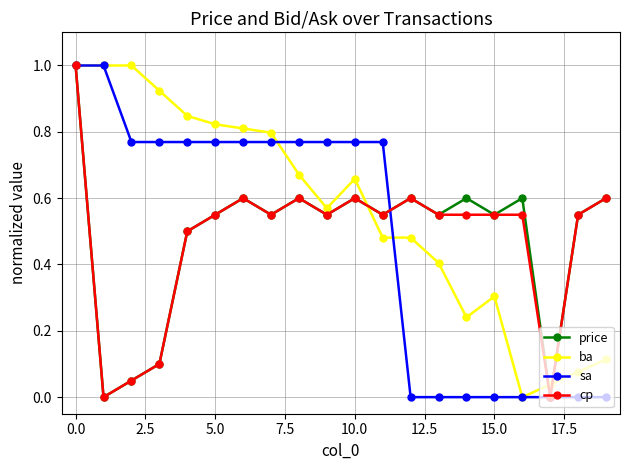

True or false: ba has more than 0 interior local peaks.

True